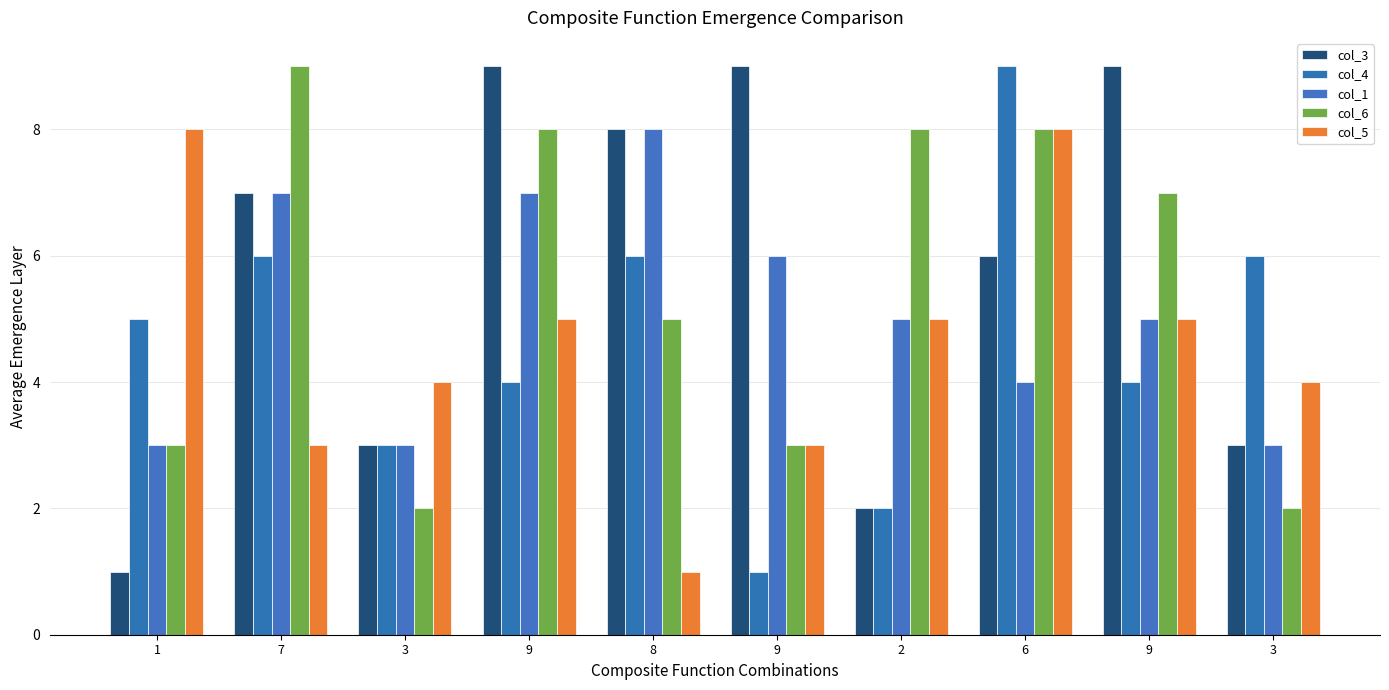

How many data points does each series have?

10